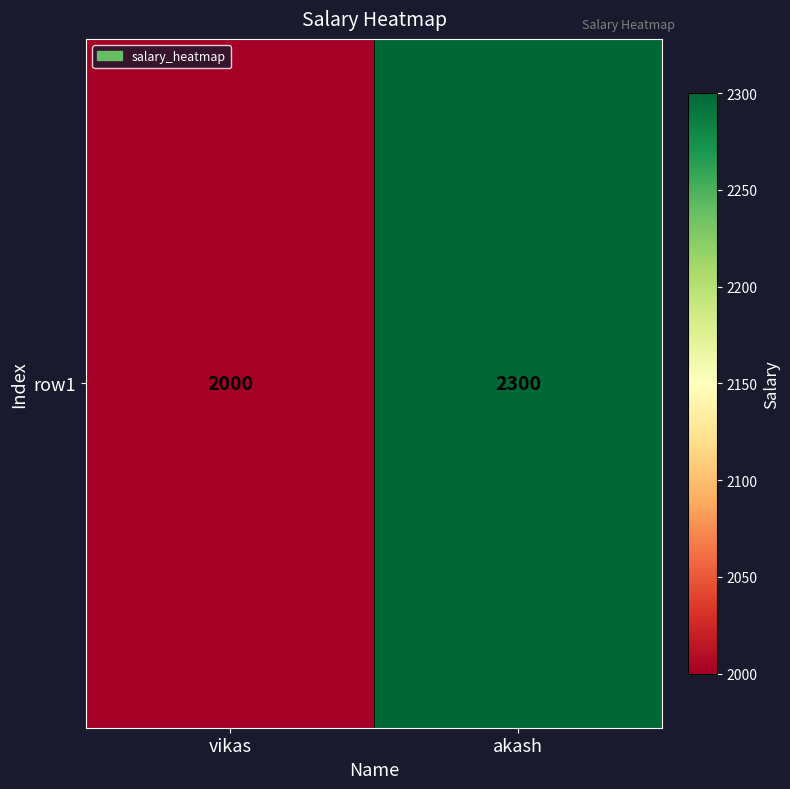

Which category has the lowest value across all series?

vikas